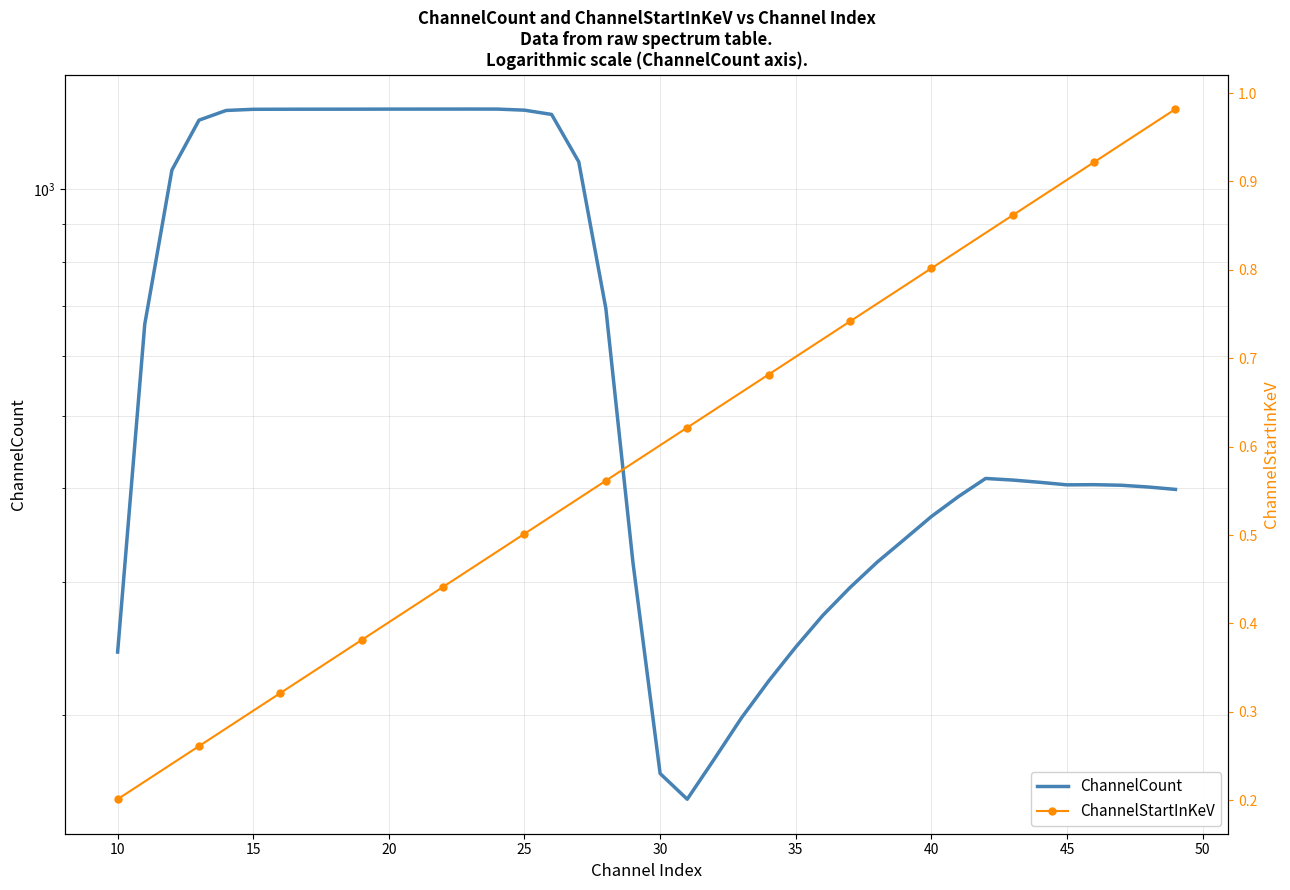

Rank the series by their maximum value, from lowest to highest.

ChannelStartInKeV, ChannelCount